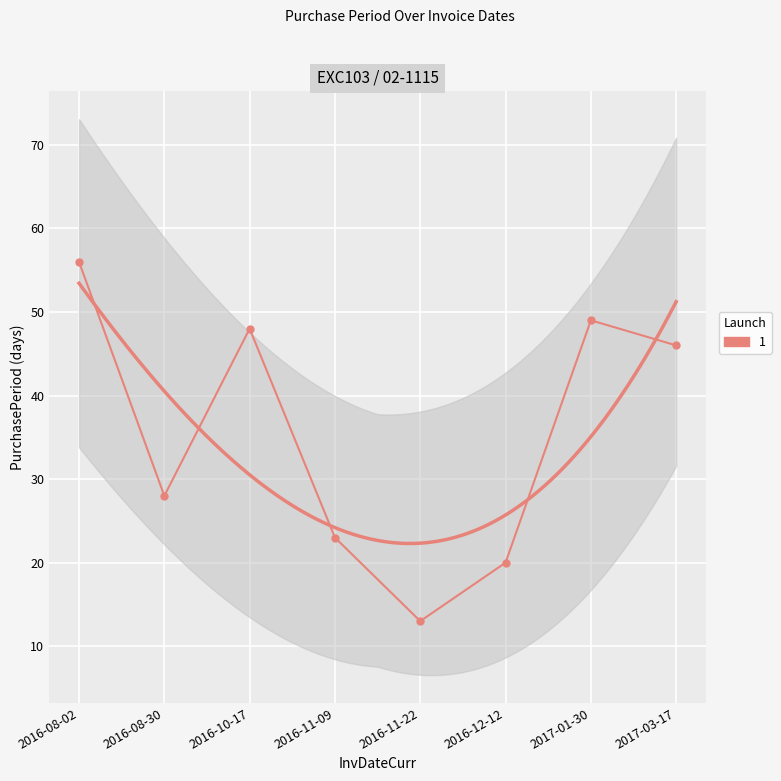

What is the maximum value shown in the chart?

56